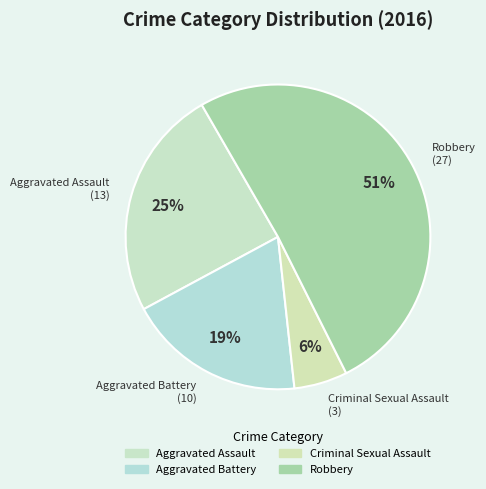

How many slices are in this pie chart?

4